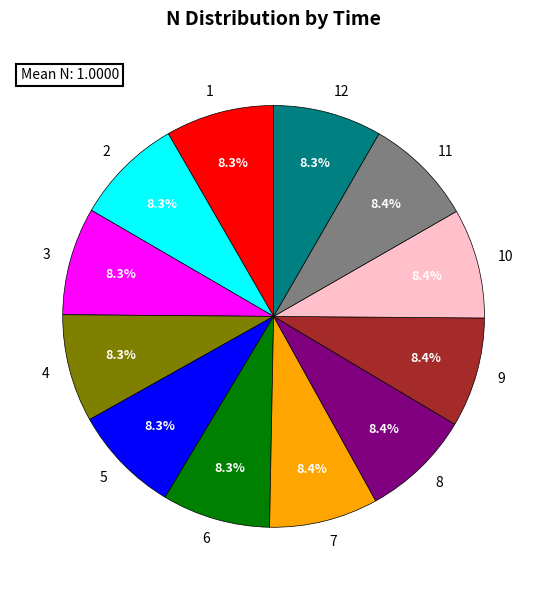

True or false: 3 accounts for 1% of the total.

False